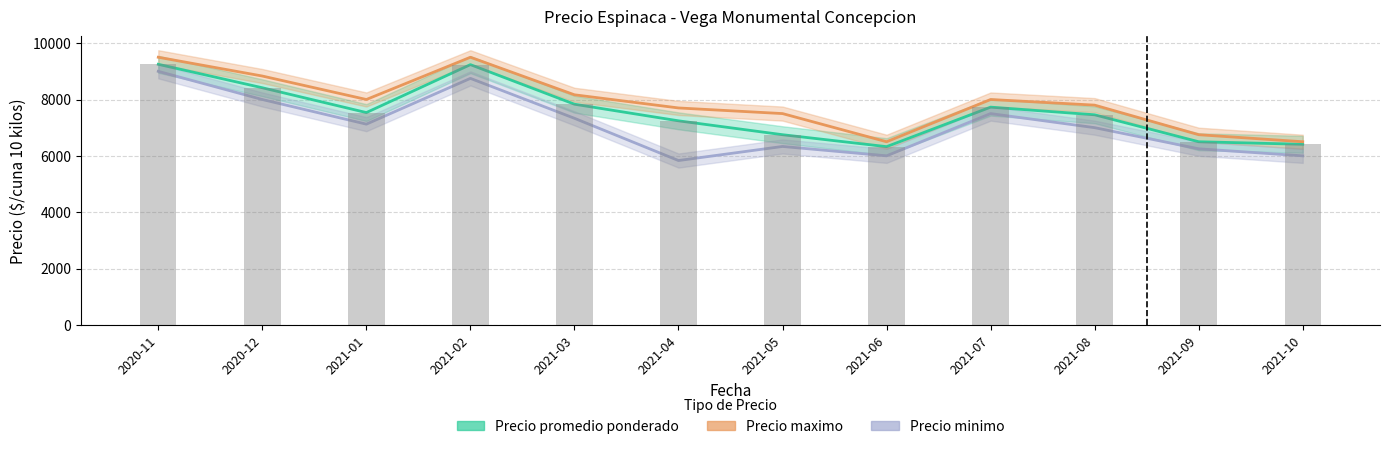

What is the label of the 1st bar from the left?

2020-11